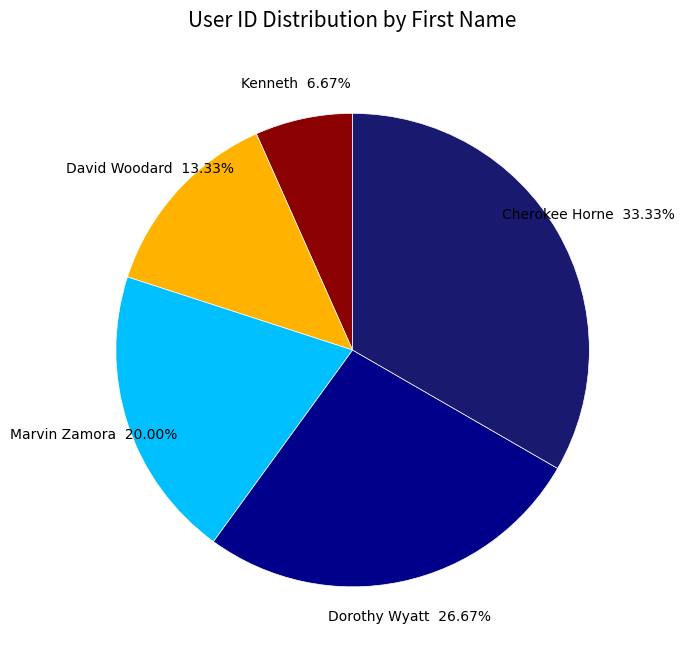

Between Dorothy Wyatt and David Woodard, which is larger?

Dorothy Wyatt